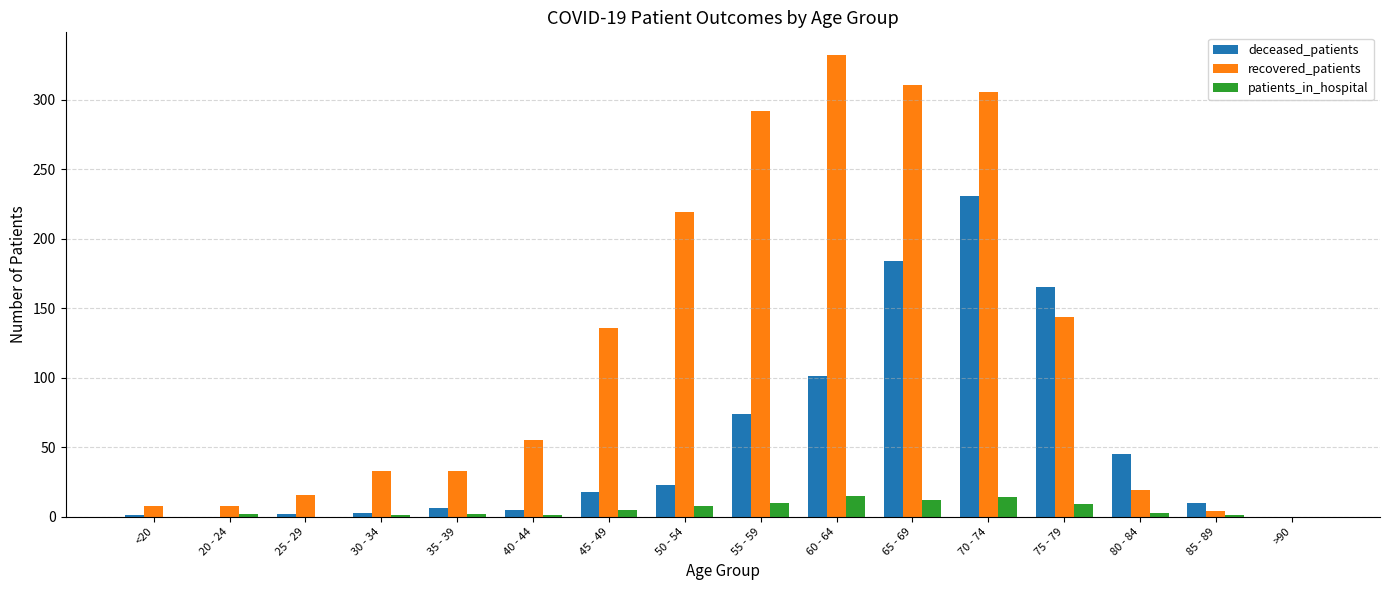

Which category has the highest value across all series?

60 - 64